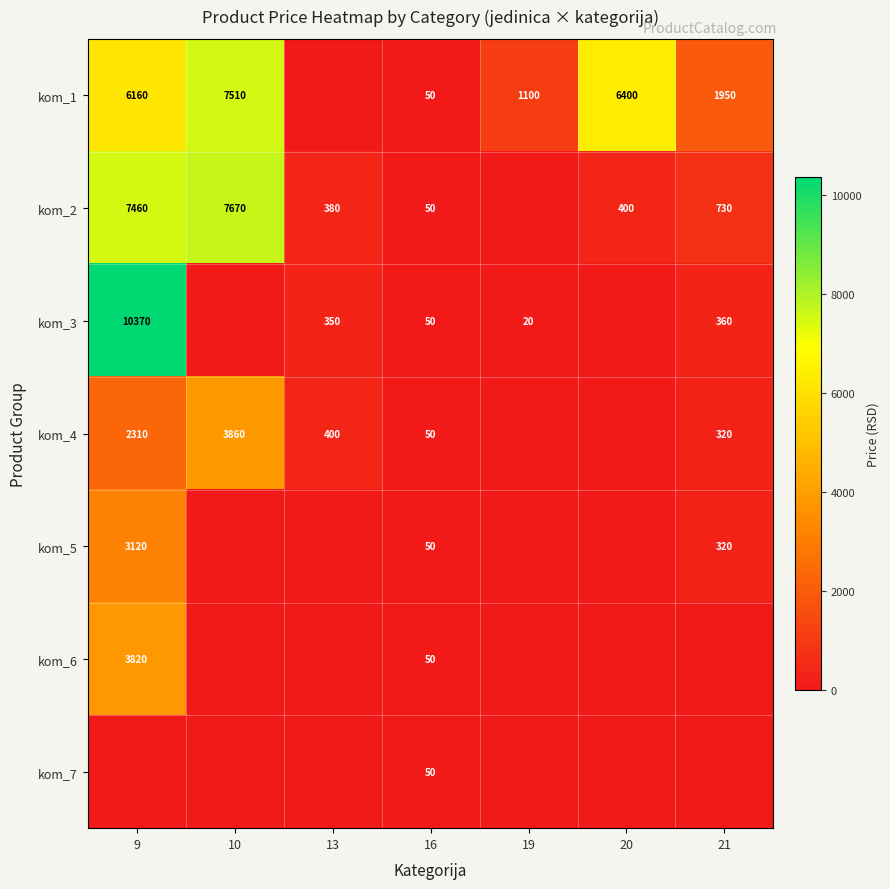

What is the total value across all series at 13?

1130